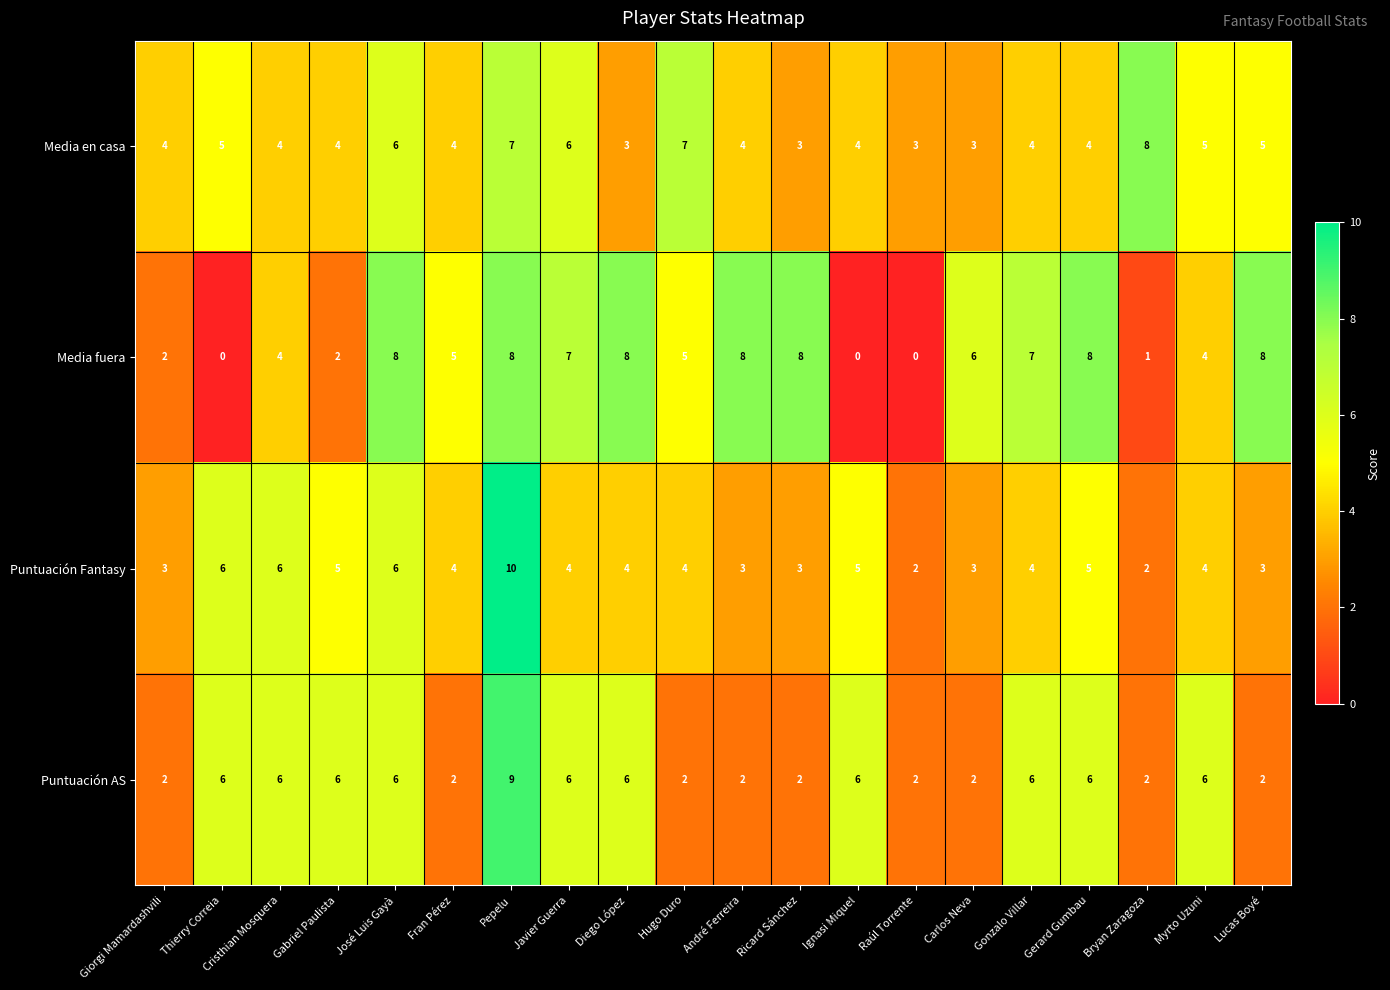

What is the spread (max minus min) of values at Hugo Duro?

5